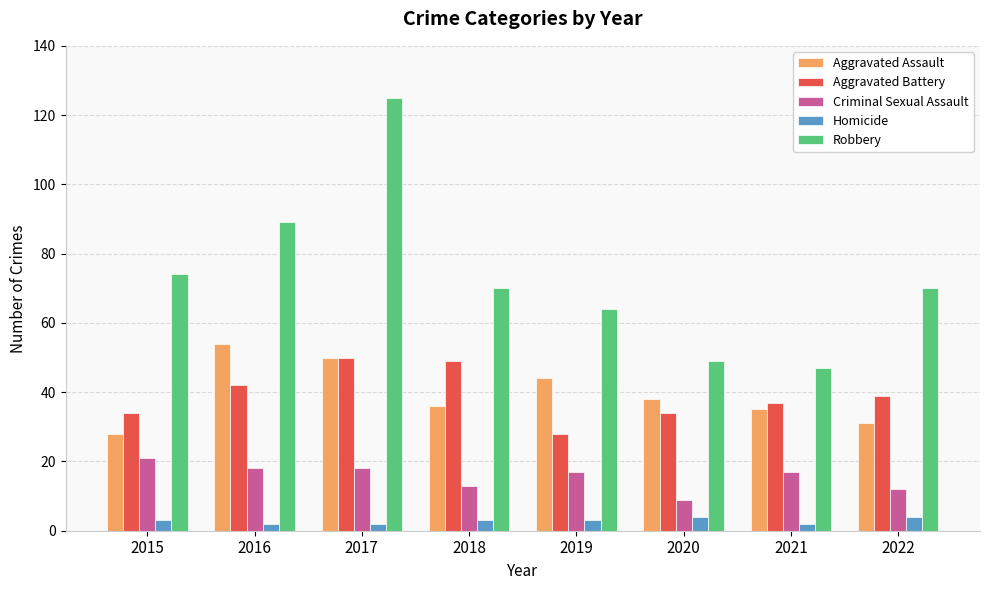

Is it true that Criminal Sexual Assault equals 9 at 2020?

True